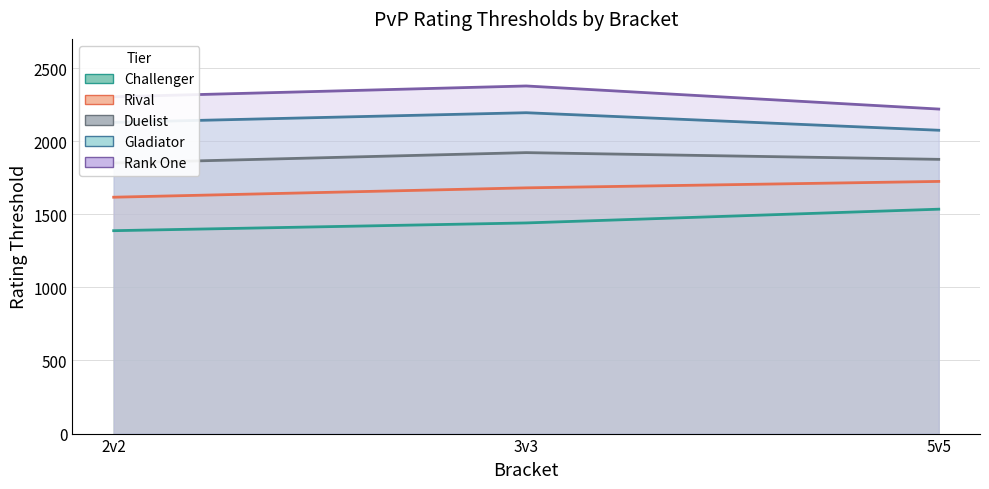

What is the total value across all series at 3v3?

9617